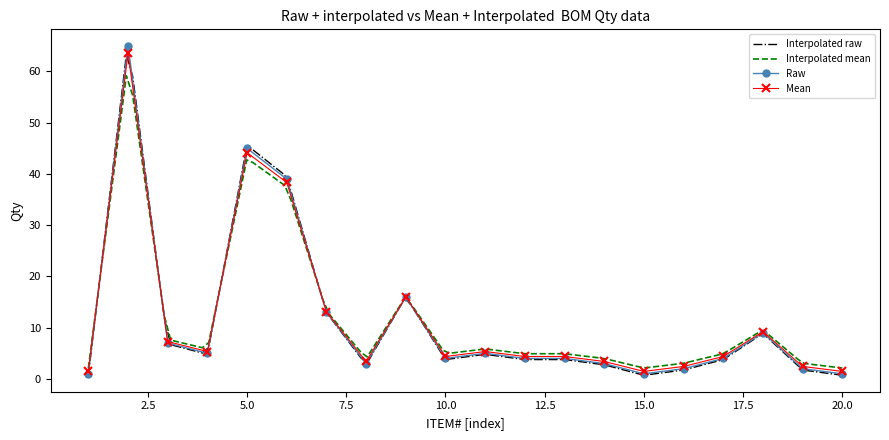

What is the minimum value shown in the chart?

1.0